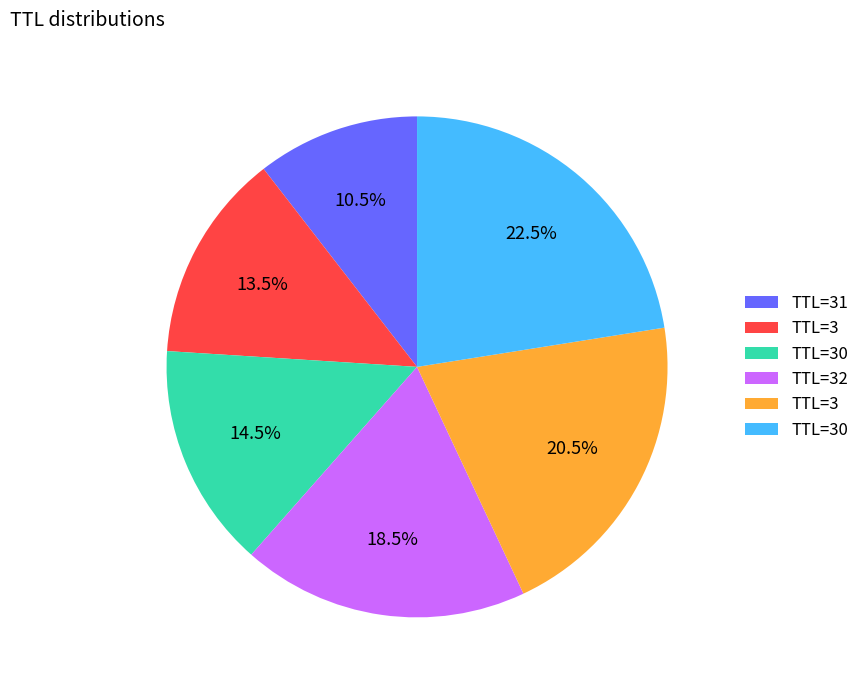

How many slices are in this pie chart?

6